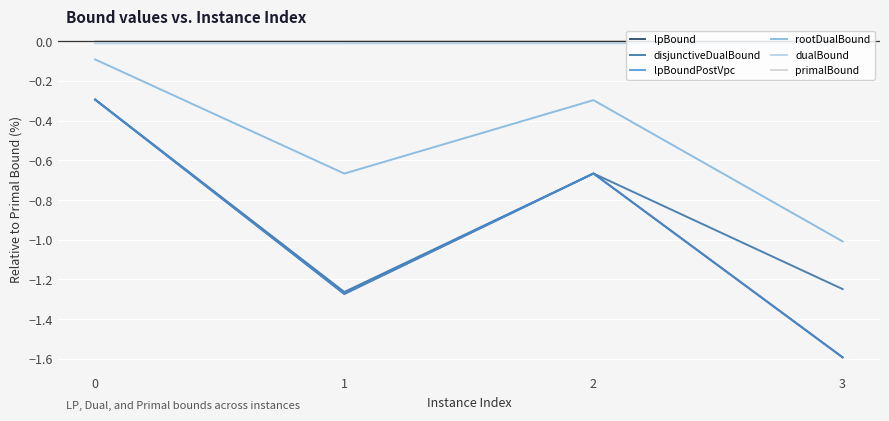

What is the average value of the lpBound series?

-1.0